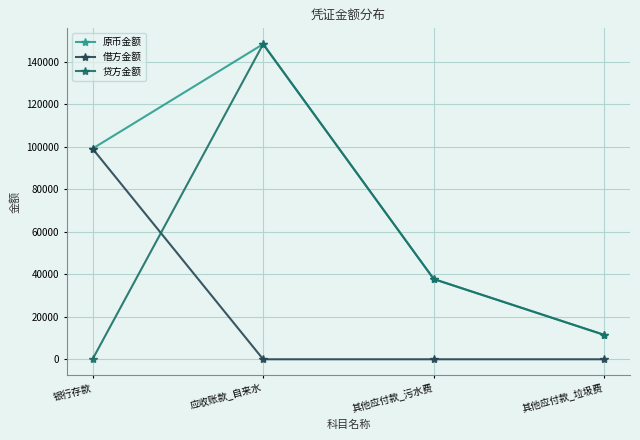

Rank the series by their average value, from highest to lowest.

原币金额, 贷方金额, 借方金额